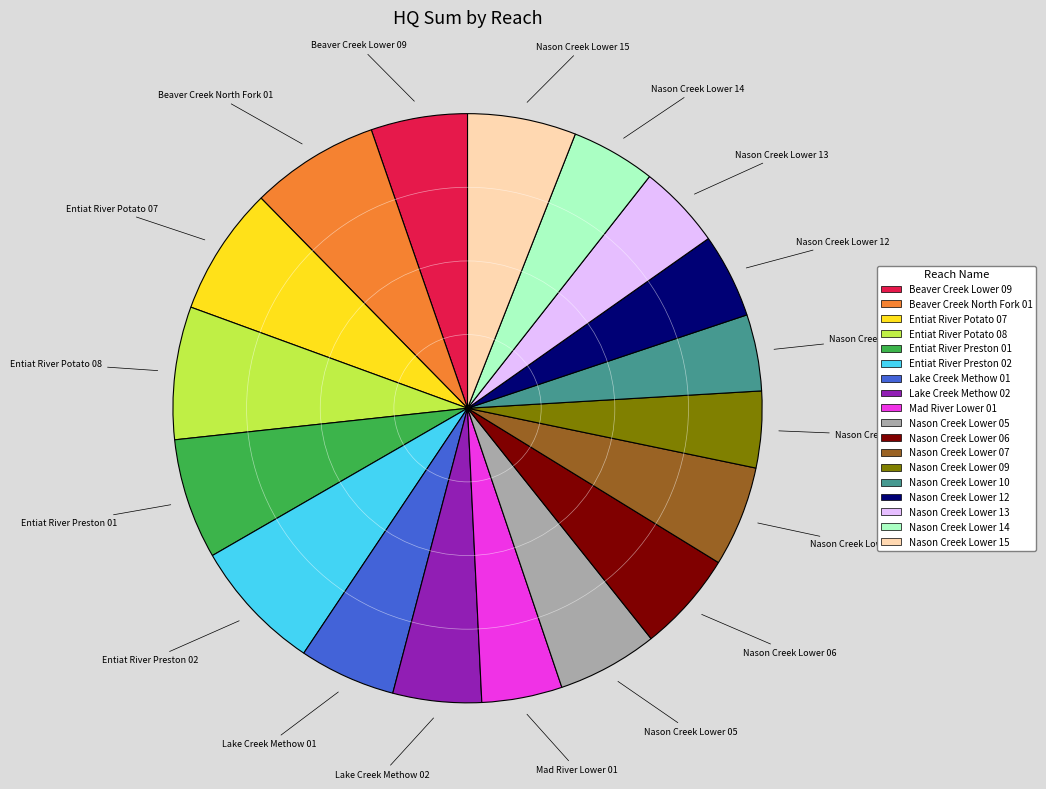

Which has a higher value, Nason Creek Lower 15 or Entiat River Potato 07?

Entiat River Potato 07